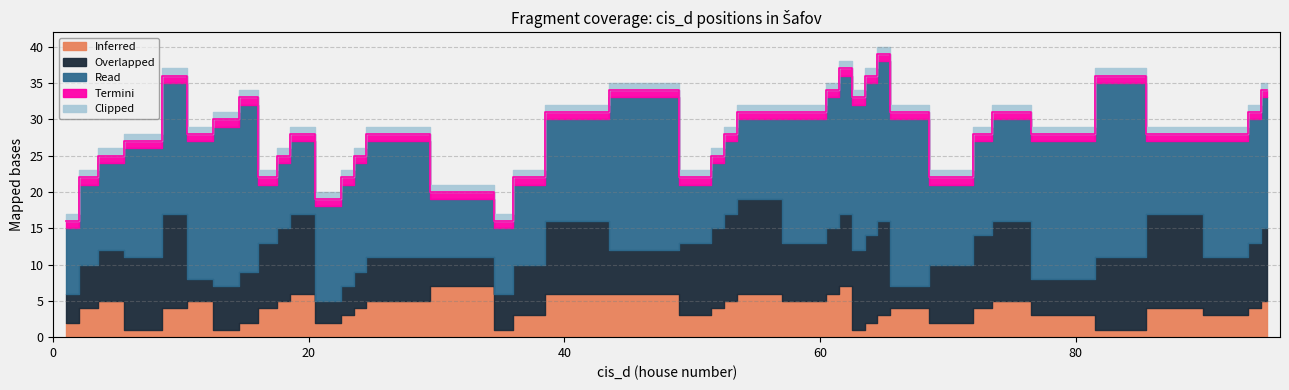

Does the chart have visible grid lines?

Yes